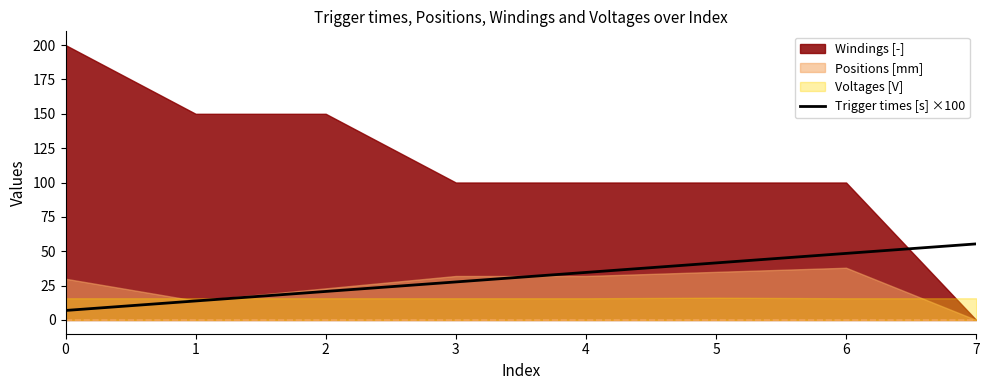

True or false: there are more than 2 points higher than both neighbors.

False